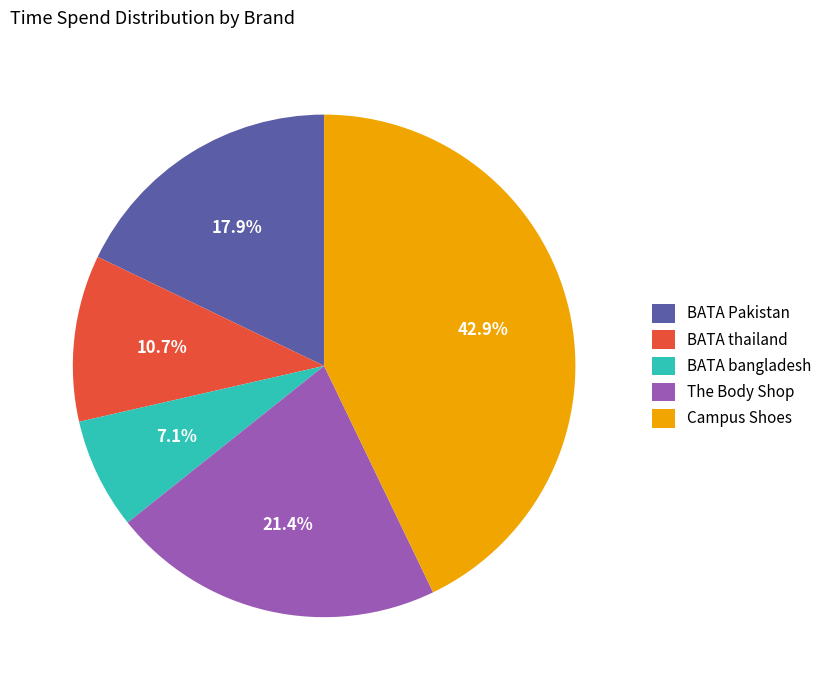

How many segments does this pie chart have?

5